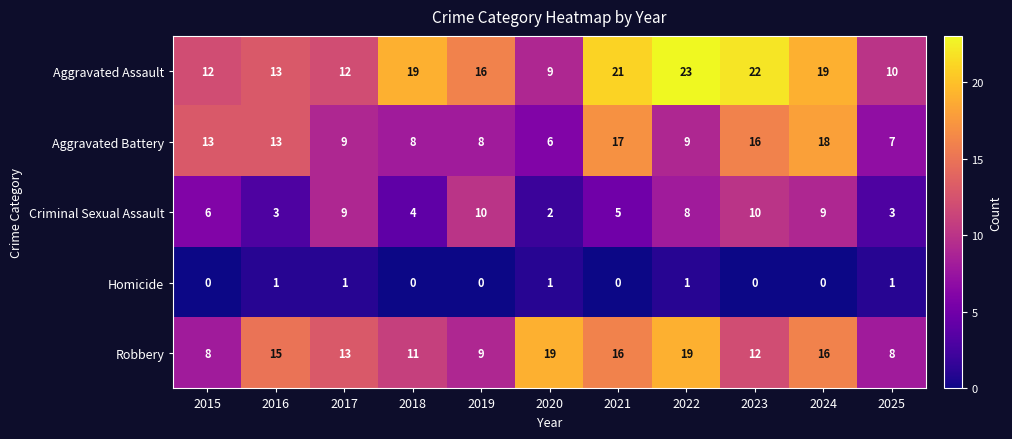

What is the greatest value displayed?

23